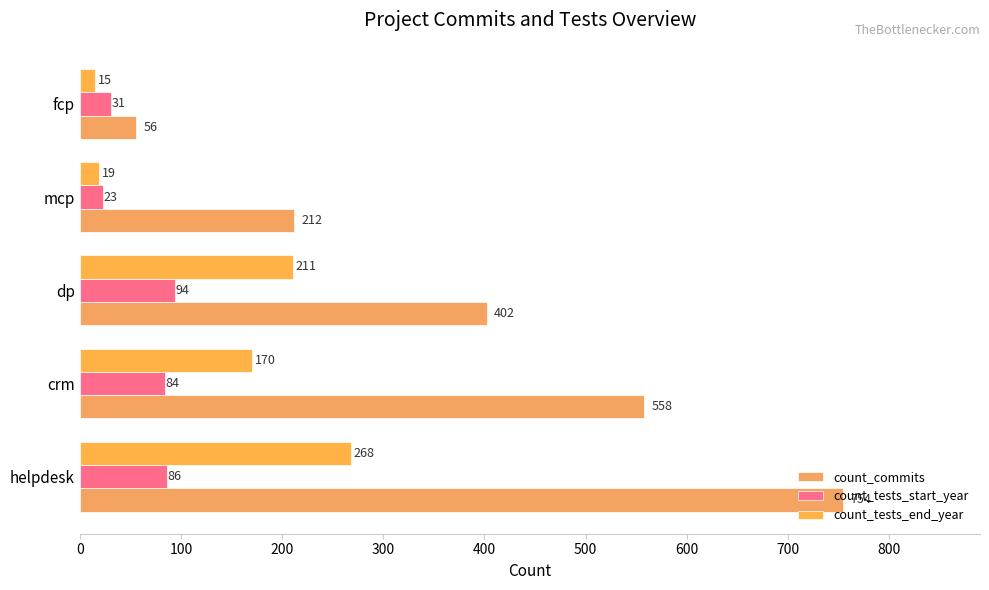

List the labels in order of count_tests_end_year value, largest first.

helpdesk, dp, crm, mcp, fcp